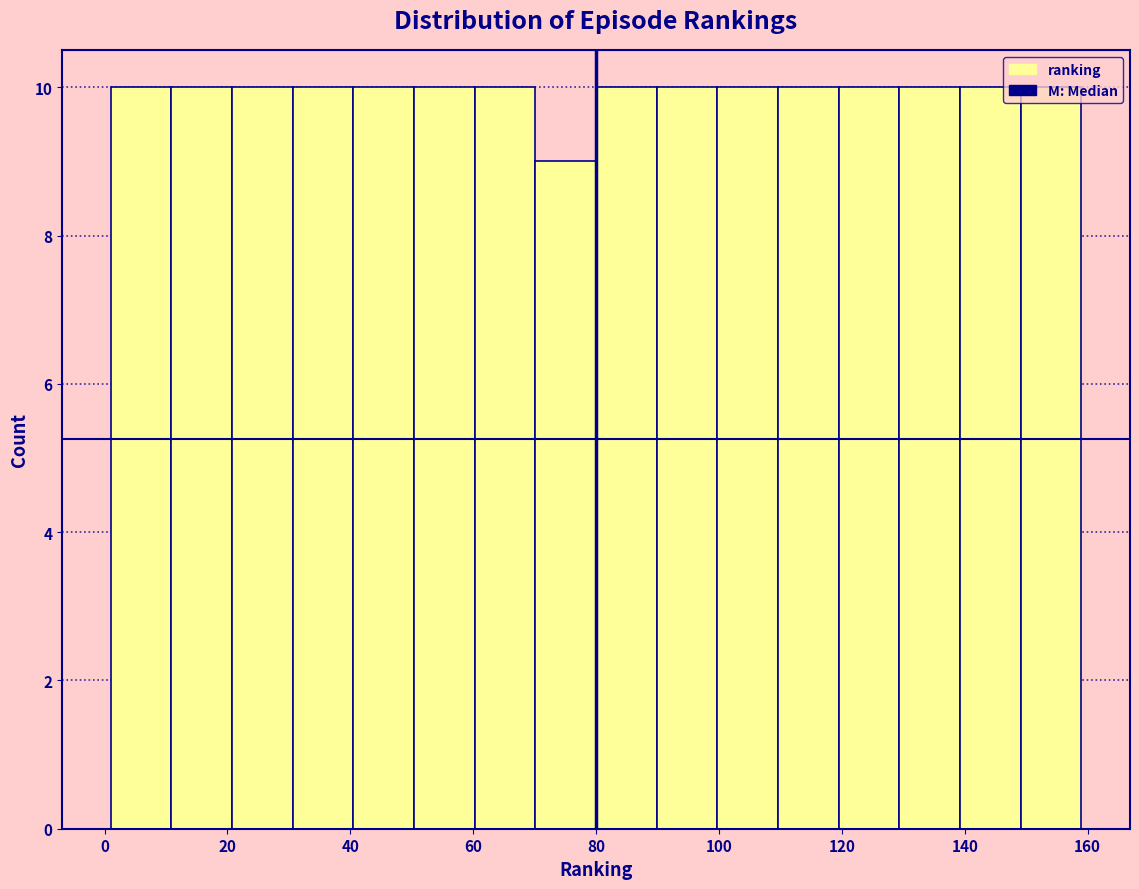

Reading left to right, transcribe this chart: for each bar, give the range it covers on the x-axis and its height. Neither the bar edges nor the heights are printed on the chart, so give them approximately, as read against the axes.

2 to 10: 10
10 to 20: 10
20 to 30: 10
30 to 40: 10
40 to 50: 10
50 to 60: 10
60 to 70: 10
70 to 80: 9
80 to 90: 10
90 to 100: 10
100 to 110: 10
110 to 120: 10
120 to 130: 10
130 to 140: 10
140 to 150: 10
150 to 160: 10